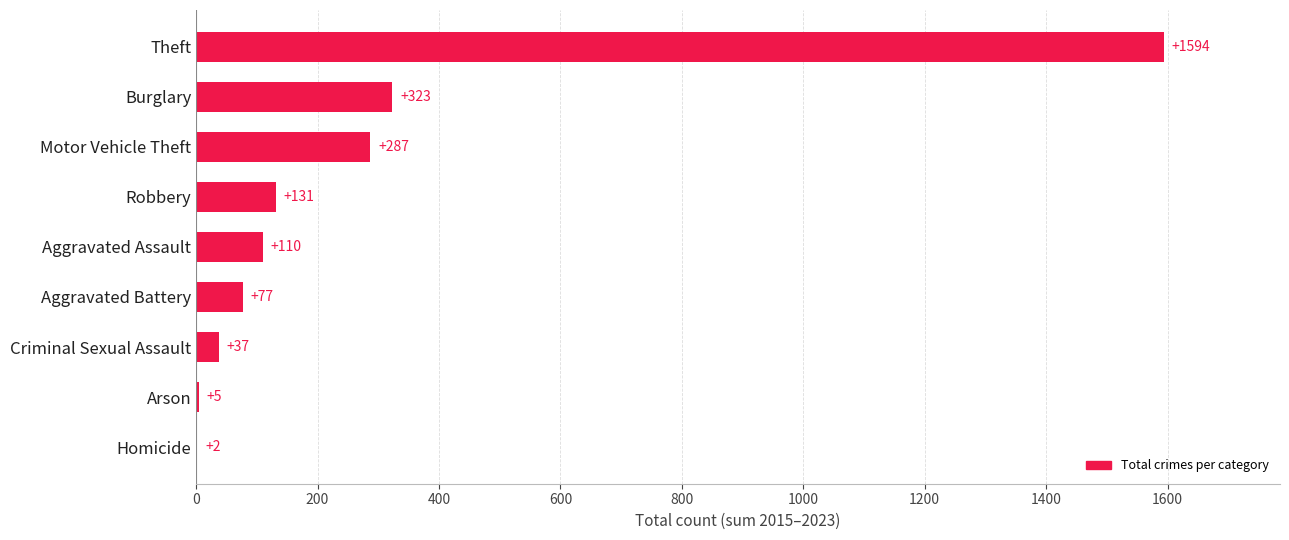

Count the number of categories in the chart.

9